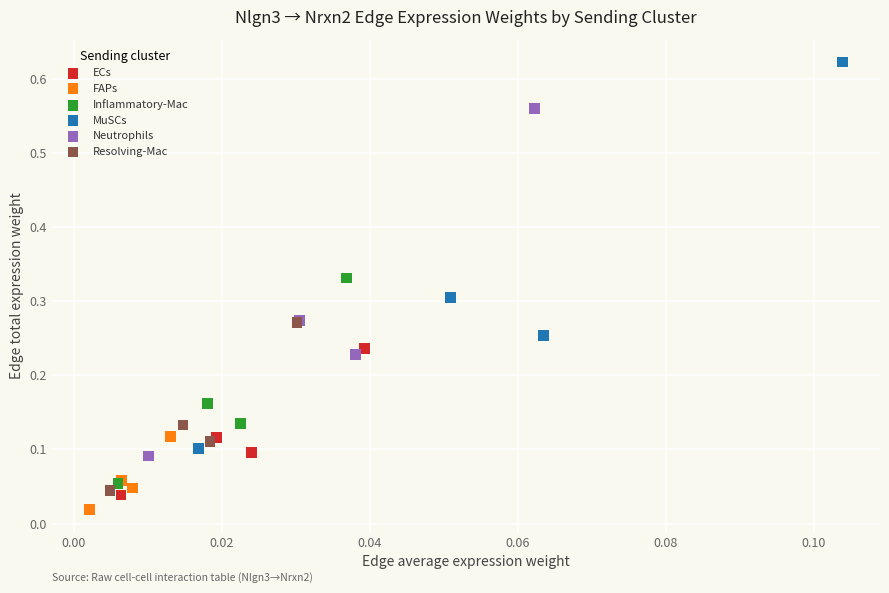

Which series has the widest spread of Y values?

MuSCs